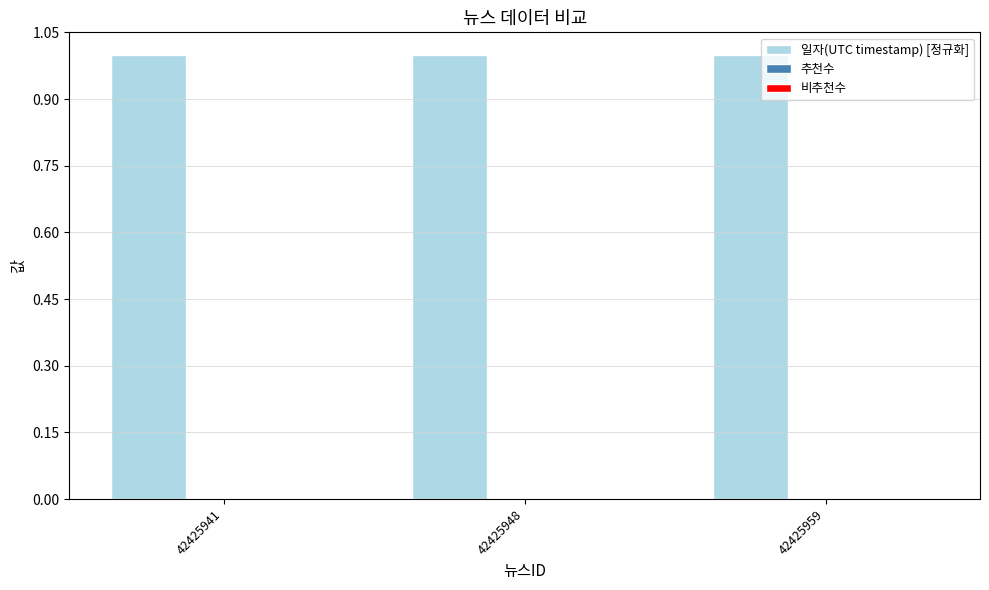

What is the ratio of the value at 42425959 to the value at 42425941?

1.0